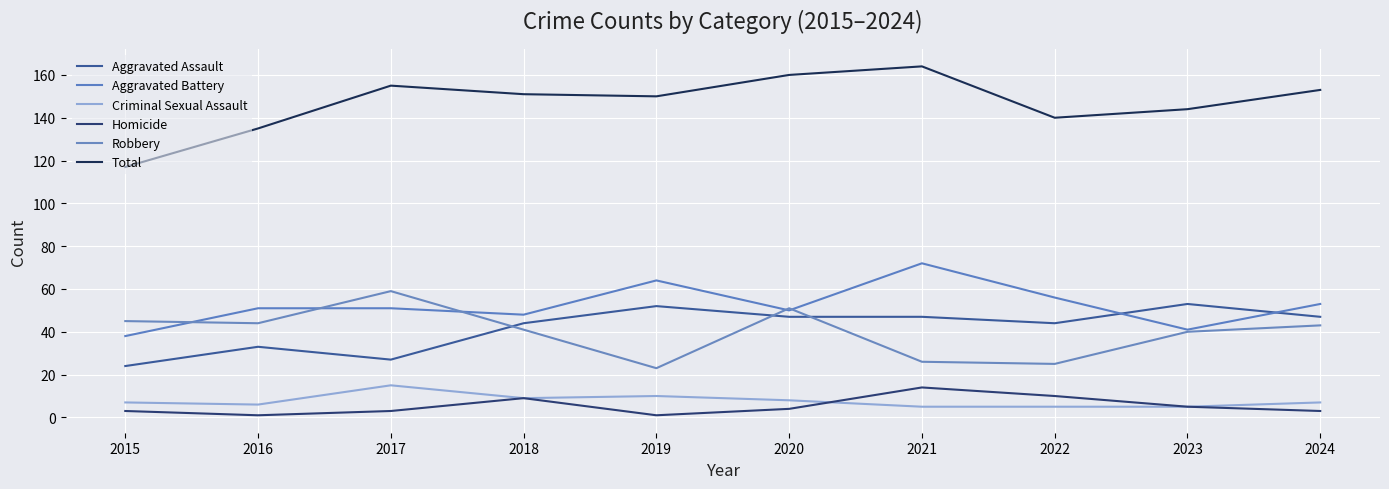

Does the chart have visible grid lines?

Yes